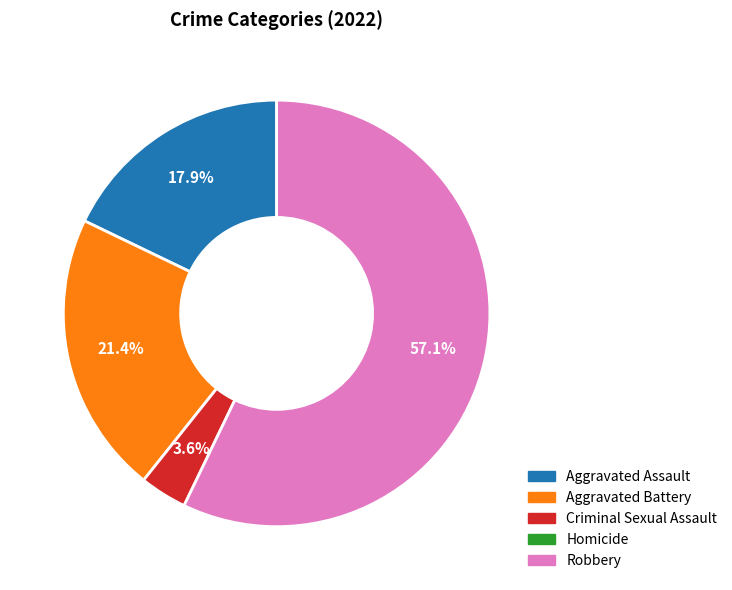

Is there any slice that represents more than half of the pie?

Yes